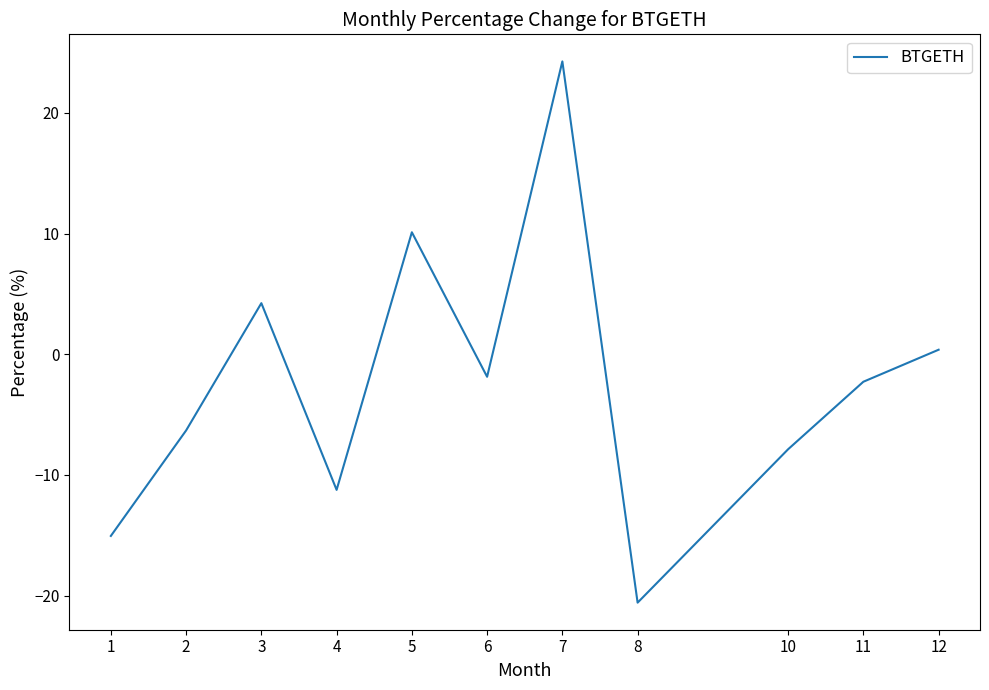

What is the maximum value shown in the chart?

24.3